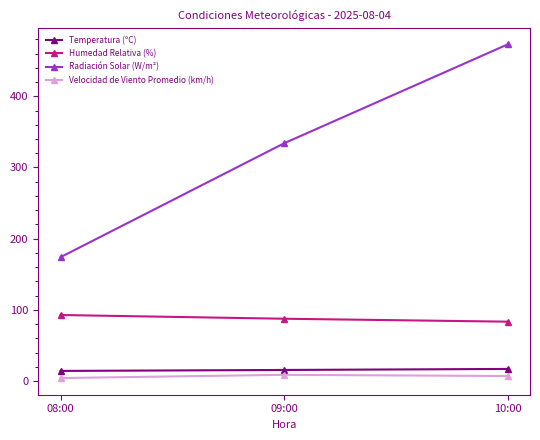

True or false: Radiación Solar (W/m²) has a value of 103.2 at 09:00.

False